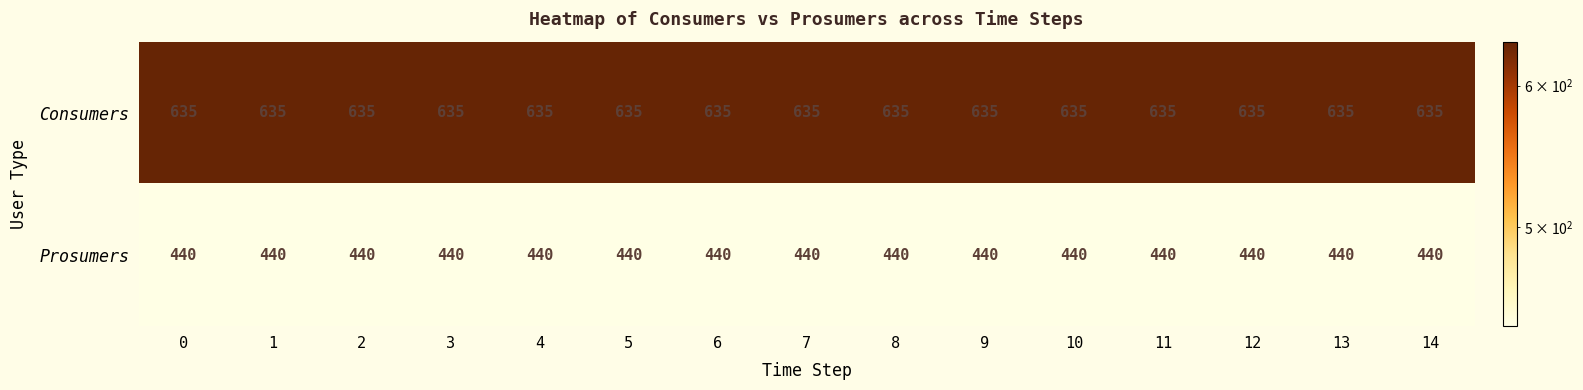

What is the difference between the highest and lowest values at 0?

195